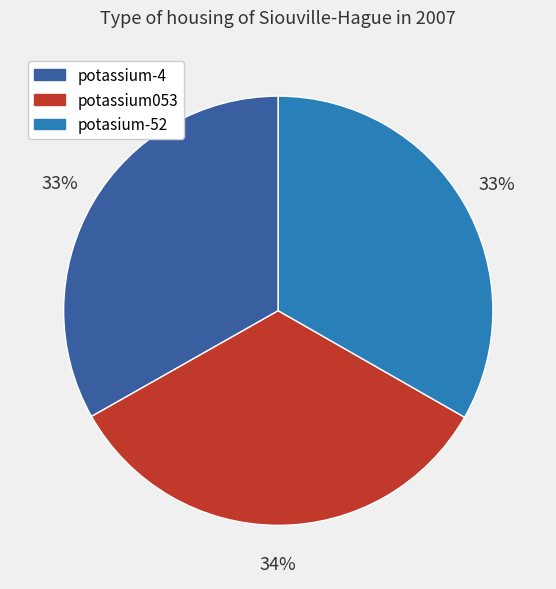

True or false: potassium053 accounts for 21% of the total.

False